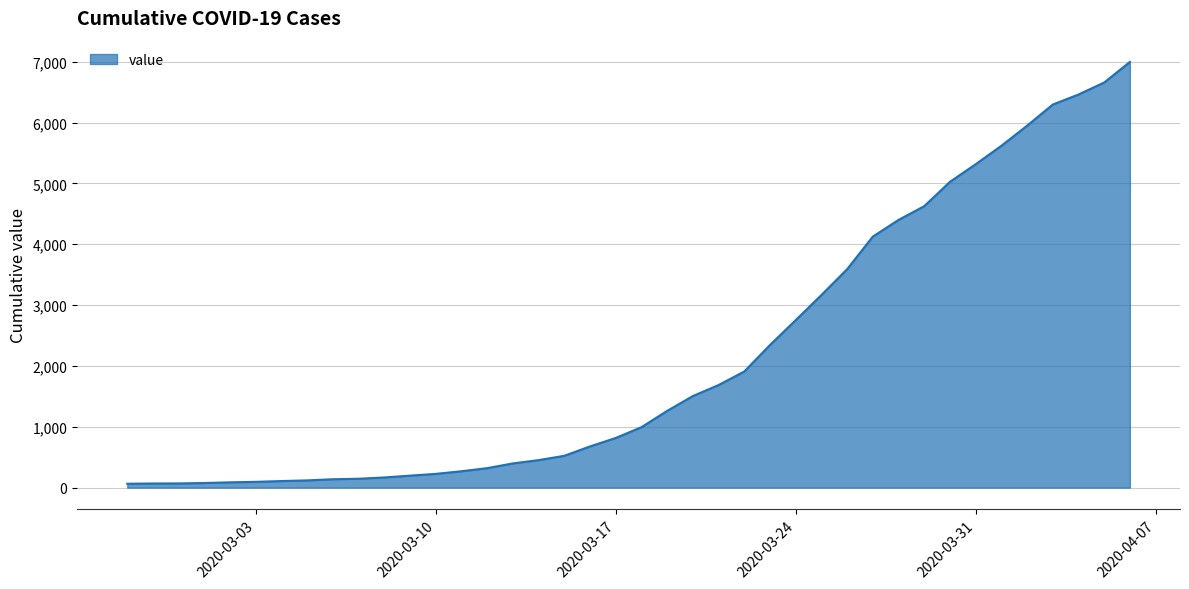

What is the maximum value shown in the chart?

6995